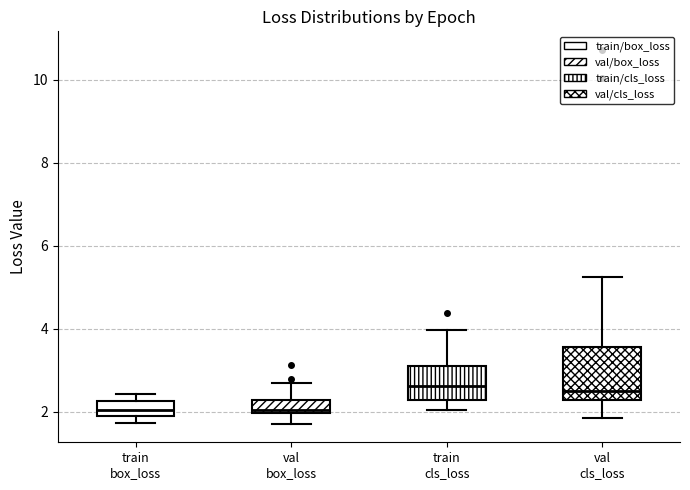

Reading left to right, transcribe this box plot: for each box, give where its median line is, the range the box spans, and where its two whiskers end, as read against the y-axis. The values are not printed on the chart, so give them approximately, as read against the axis.

train box_loss: median 2.0, box 1.8 to 2.2, whiskers 1.8 (just below the box's lower edge) to 2.4
val box_loss: median 2.0 (just above the box's lower edge), box 2.0 to 2.2, whiskers 1.8 to 2.6
train cls_loss: median 2.6, box 2.2 to 3.0, whiskers 2.0 to 4.0
val cls_loss: median 2.6, box 2.2 to 3.6, whiskers 1.8 to 5.2